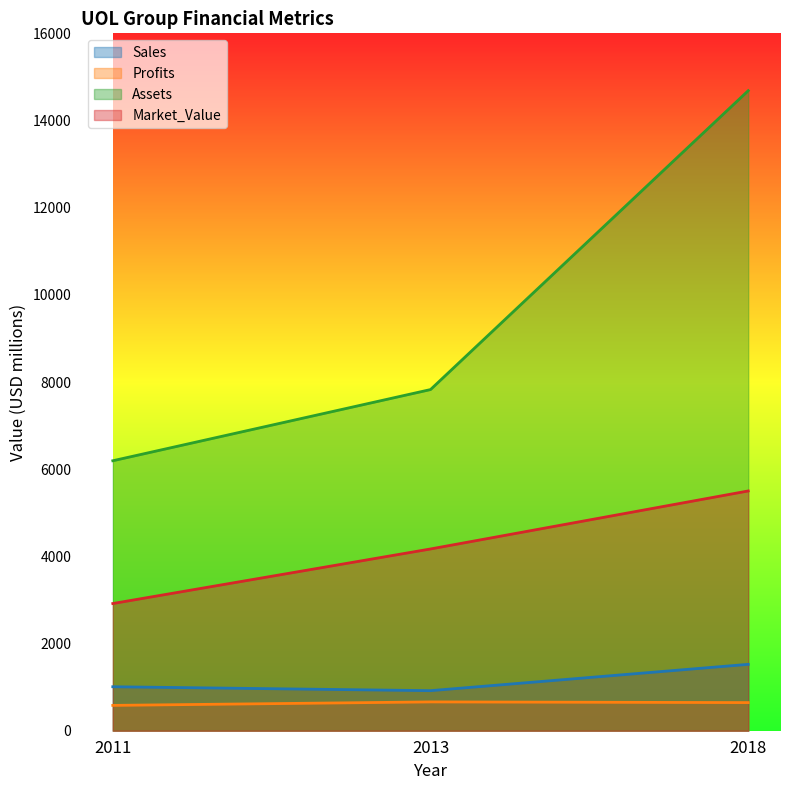

What are all the series names shown in the legend?

Sales, Profits, Assets, Market_Value